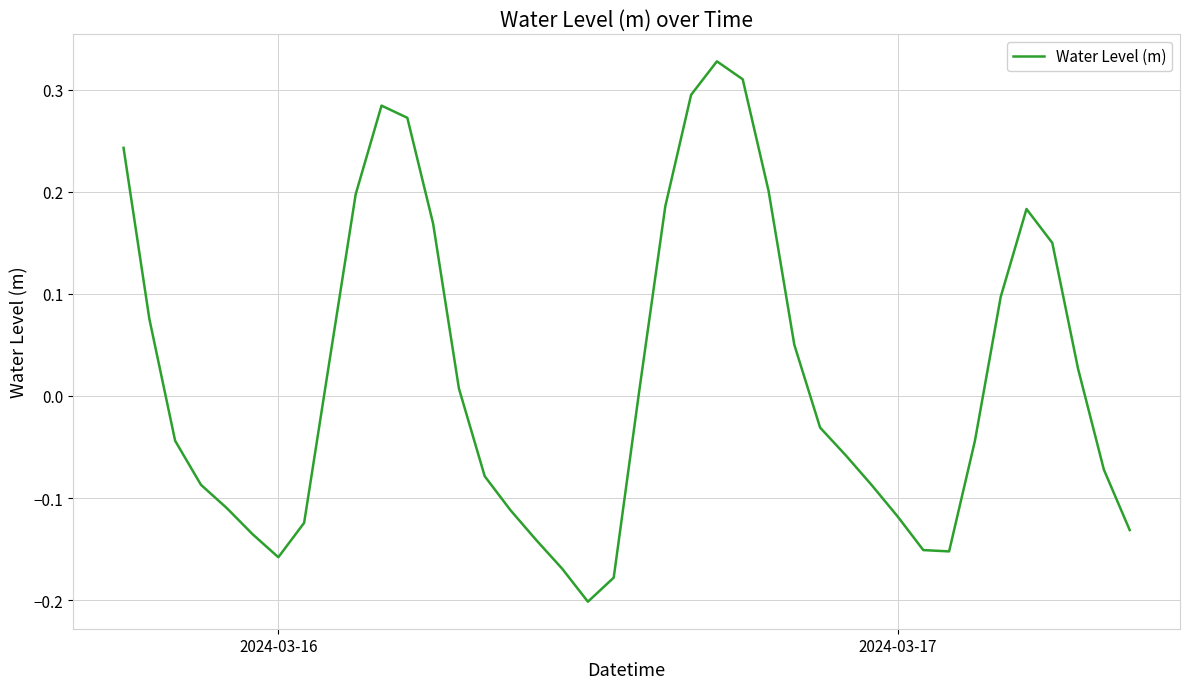

What is the difference between the maximum and minimum values?

0.5